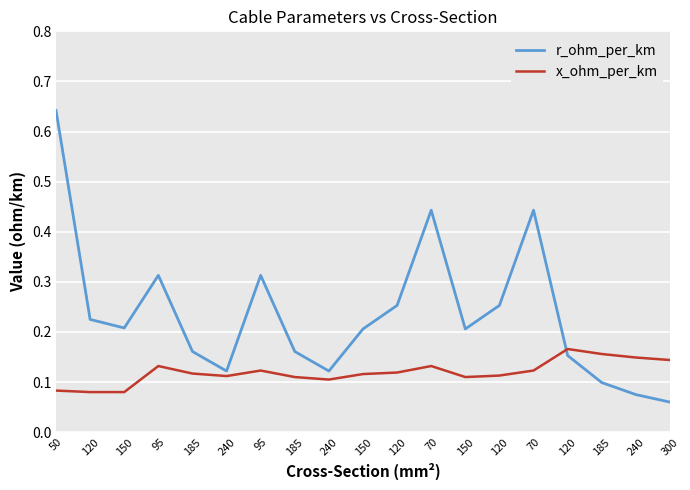

List the labels in order of x_ohm_per_km value, largest first.

120, 185, 240, 300, 95, 70, 95, 70, 120, 185, 150, 120, 240, 185, 150, 240, 50, 120, 150